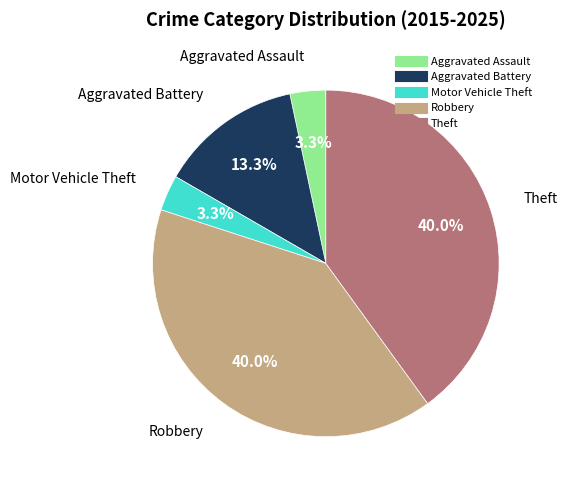

Is it true that Aggravated Assault is 12% of the pie?

False